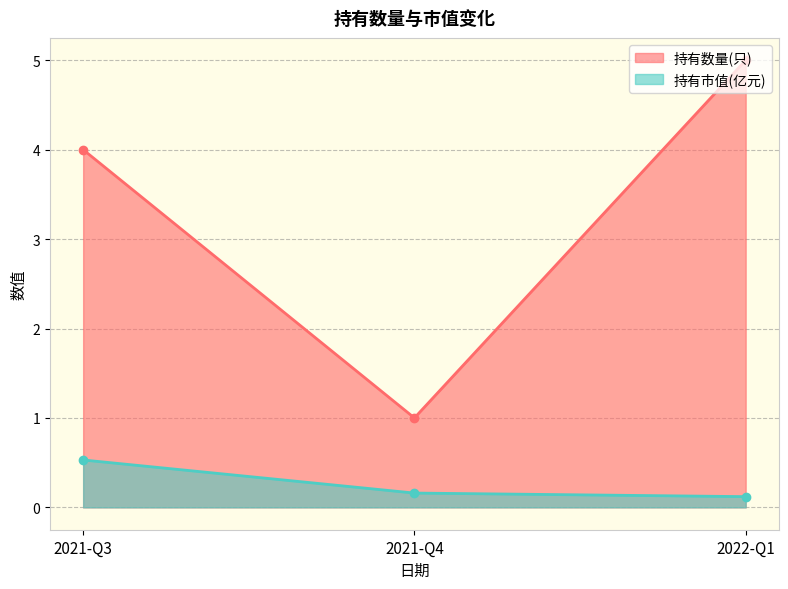

What is the greatest value displayed?

5.0